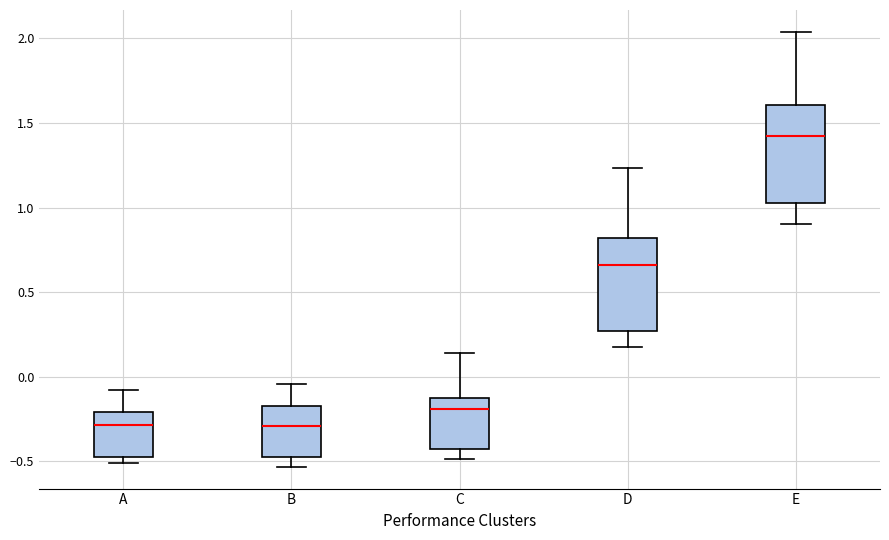

Where does the lower whisker of the box for E end on the y-axis? The values are not printed on the chart, so give them approximately, as read against the axis.

0.90